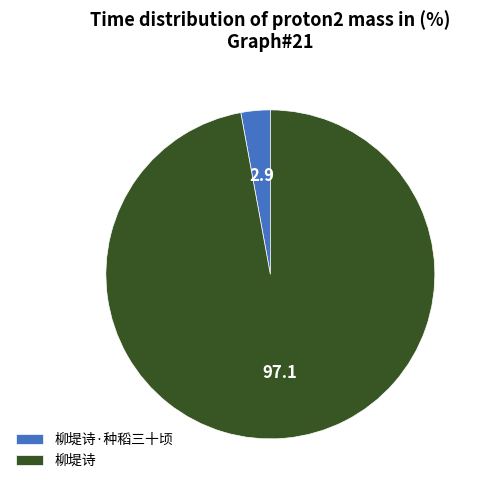

Which slice represents more than half of the pie?

柳堤诗